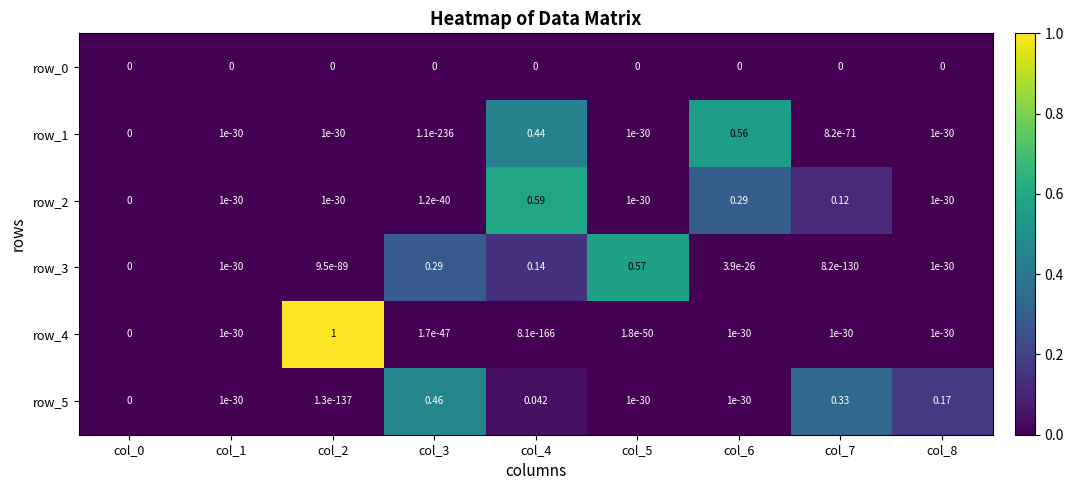

What is the sum of all row_4 values?

1.0